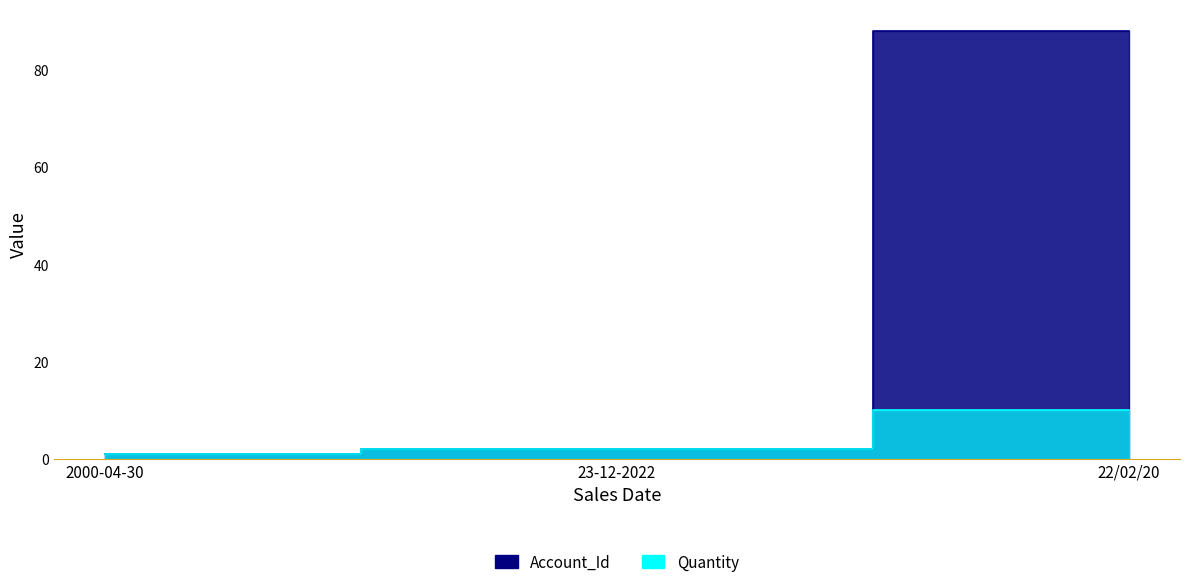

Is it true that Account_Id equals 0 at 2000-04-30?

False